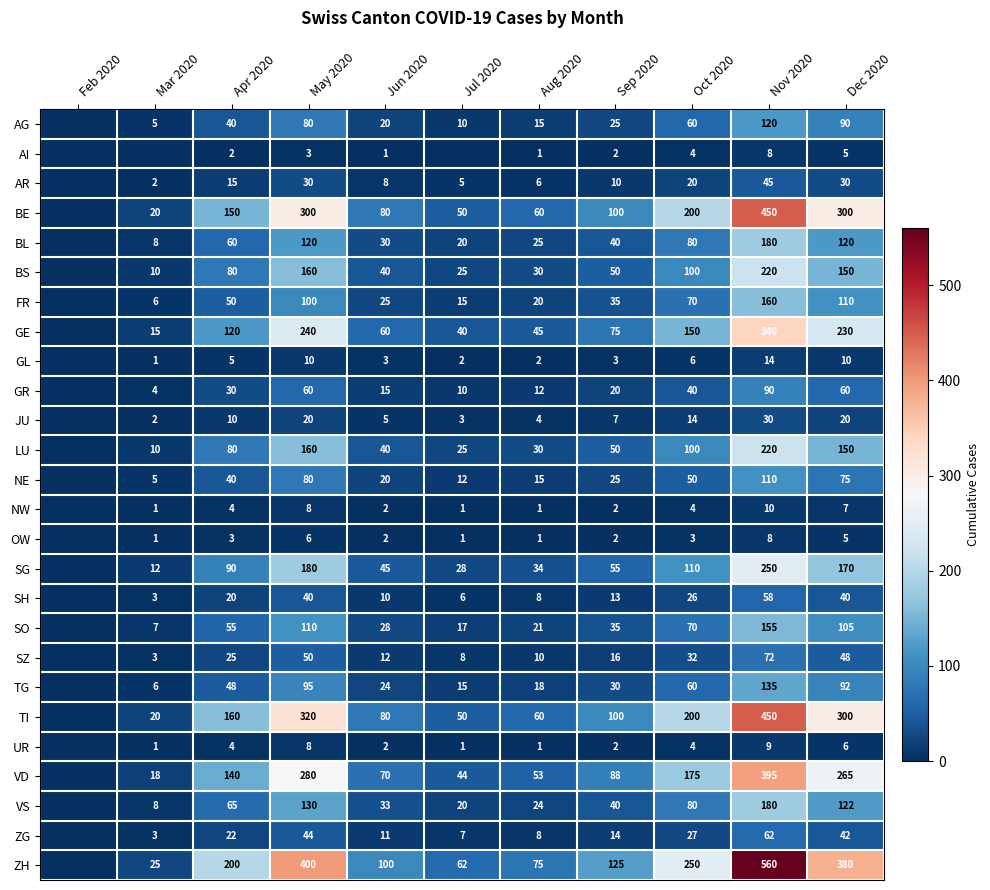

What is the total value across all series at Dec 2020?

2932